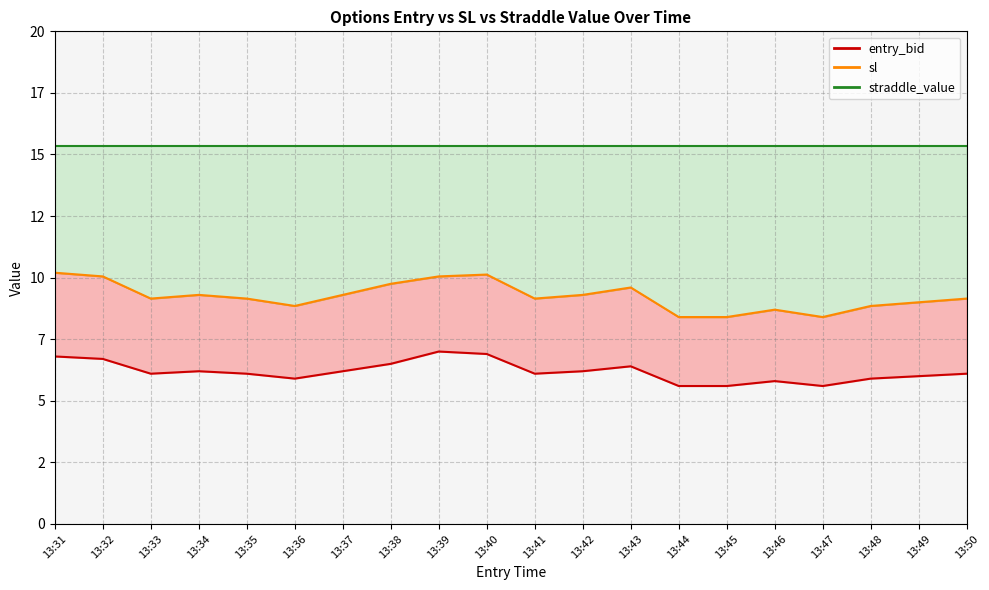

What is the difference between the maximum and minimum values in the sl series?

1.8